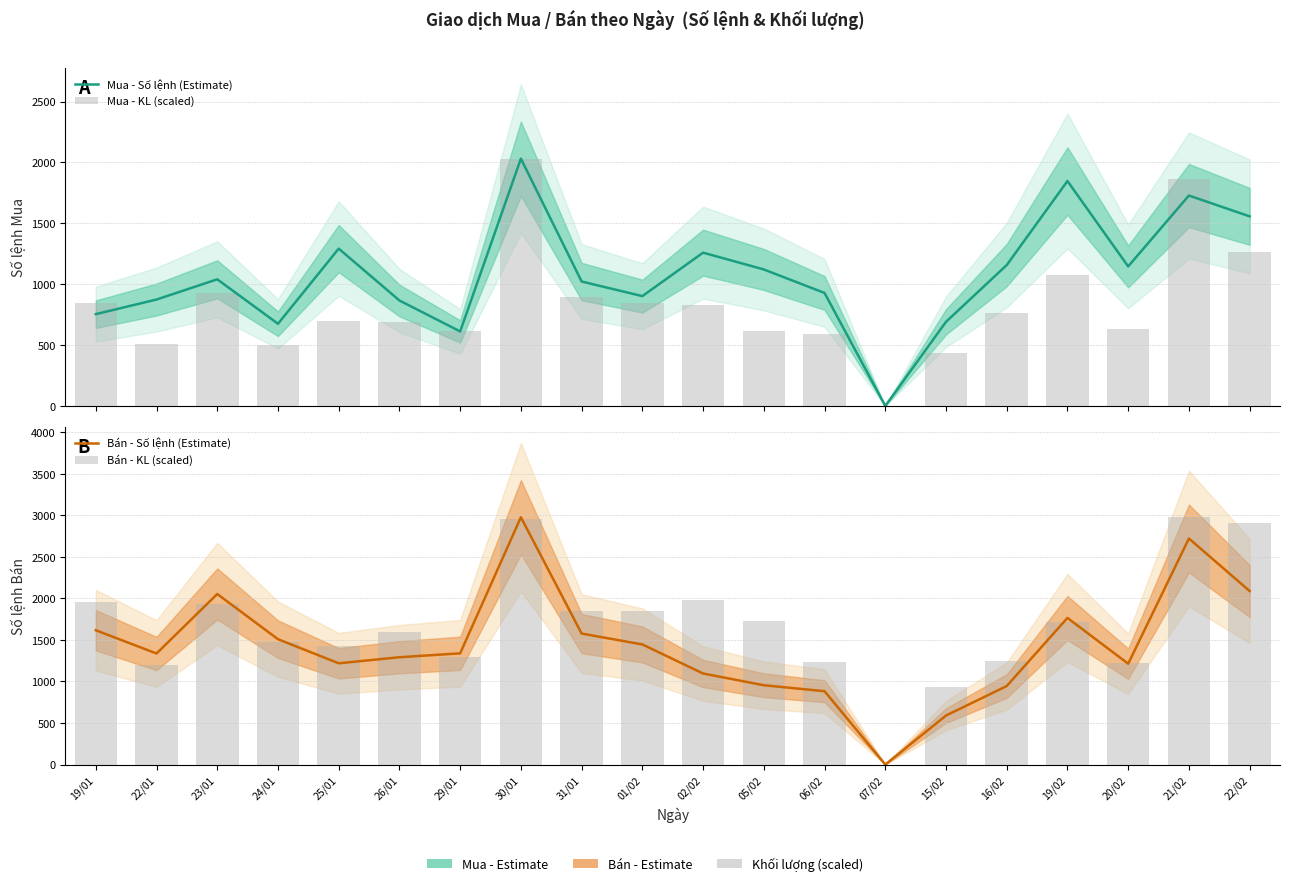

Between 22/01 and 01/02, which is larger?

01/02